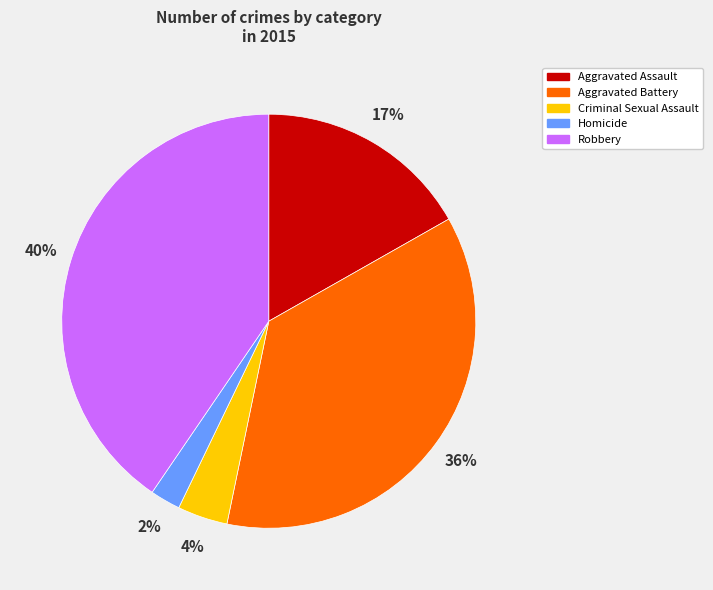

To the nearest percent, what is the average slice percentage?

20%